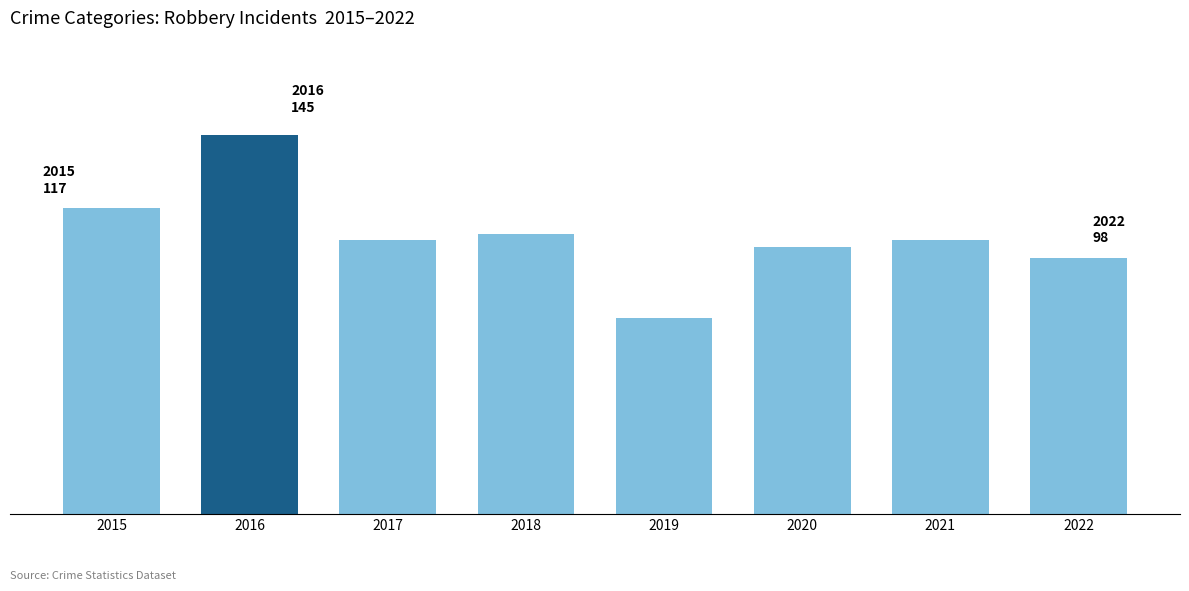

Approximately how many times larger is the value at 2022 compared to 2021?

0.9